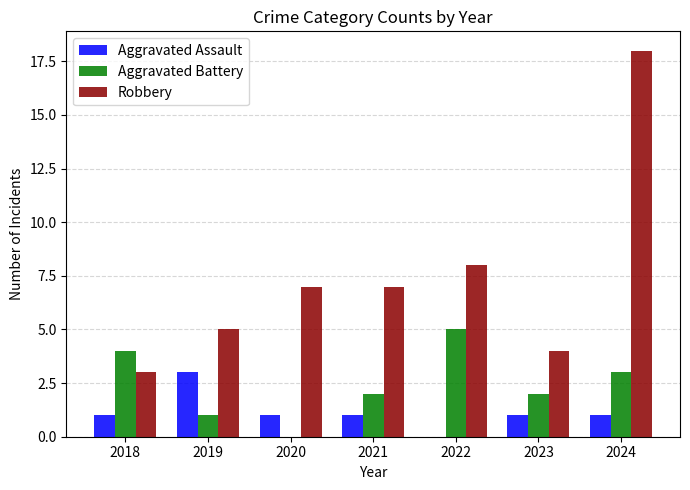

Count the Aggravated Battery values in the range 1 to 4.

5